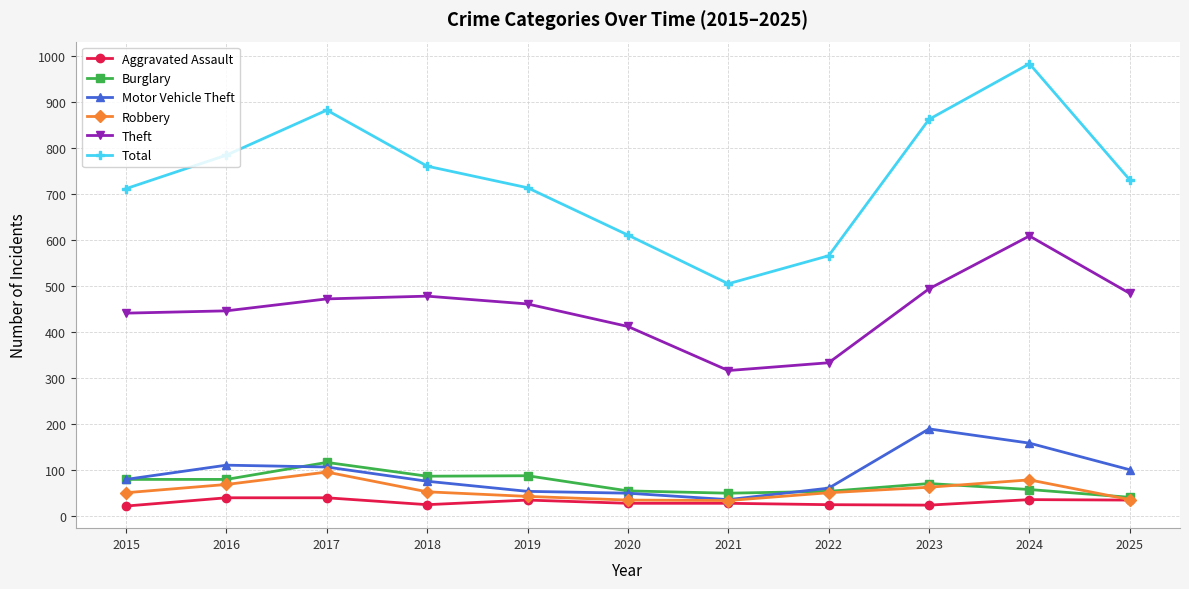

True or false: Theft and Aggravated Assault cross at least once.

False